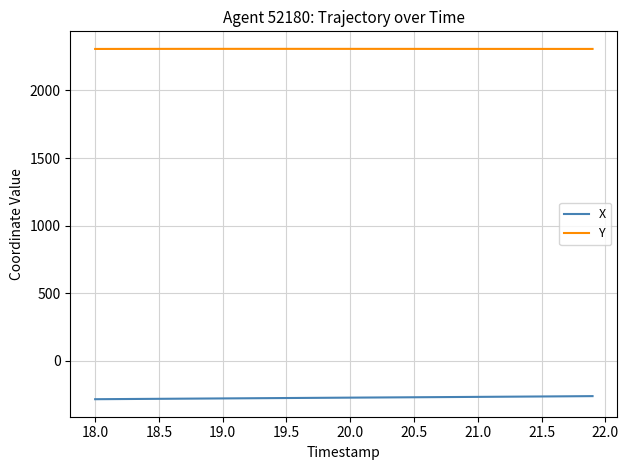

Rank the series by their maximum value, from highest to lowest.

Y, X